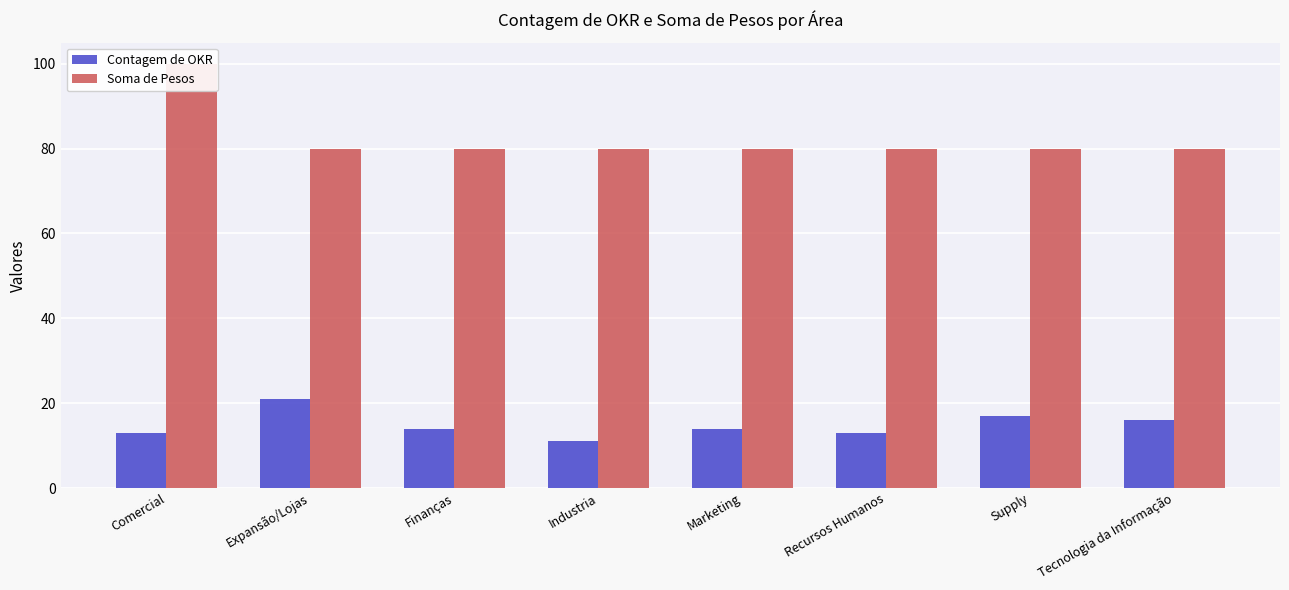

What is the sum of the Contagem de OKR values at Industria and Supply?

28